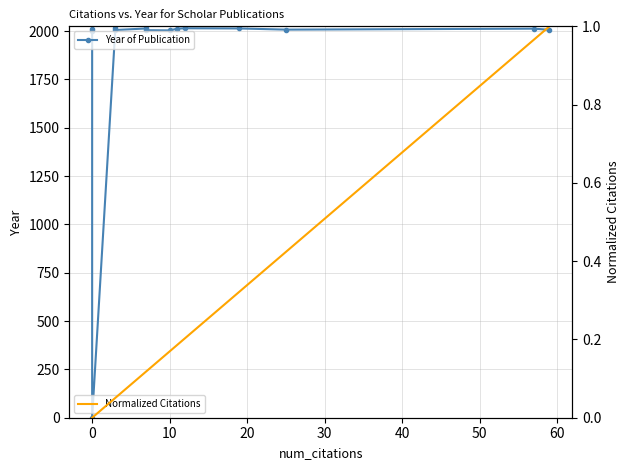

Does the chart have visible grid lines?

Yes